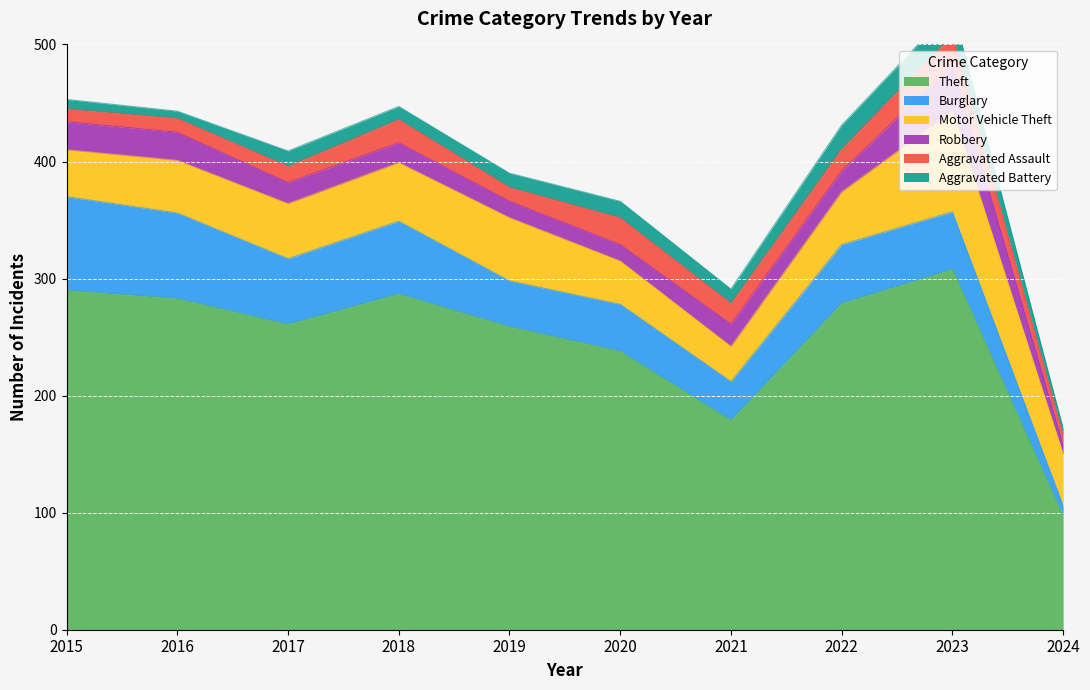

The value of Aggravated Assault at 2021 is 18. True or false?

True